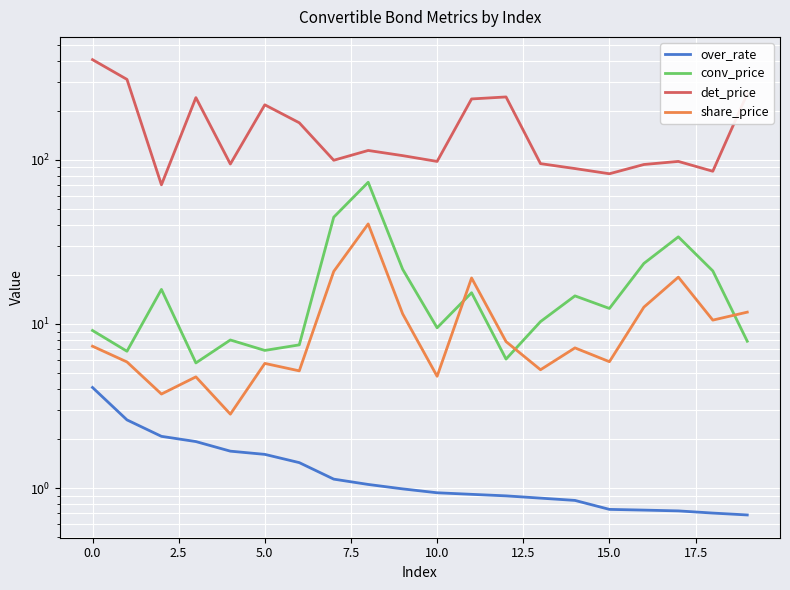

How many lines are shown in the chart?

4